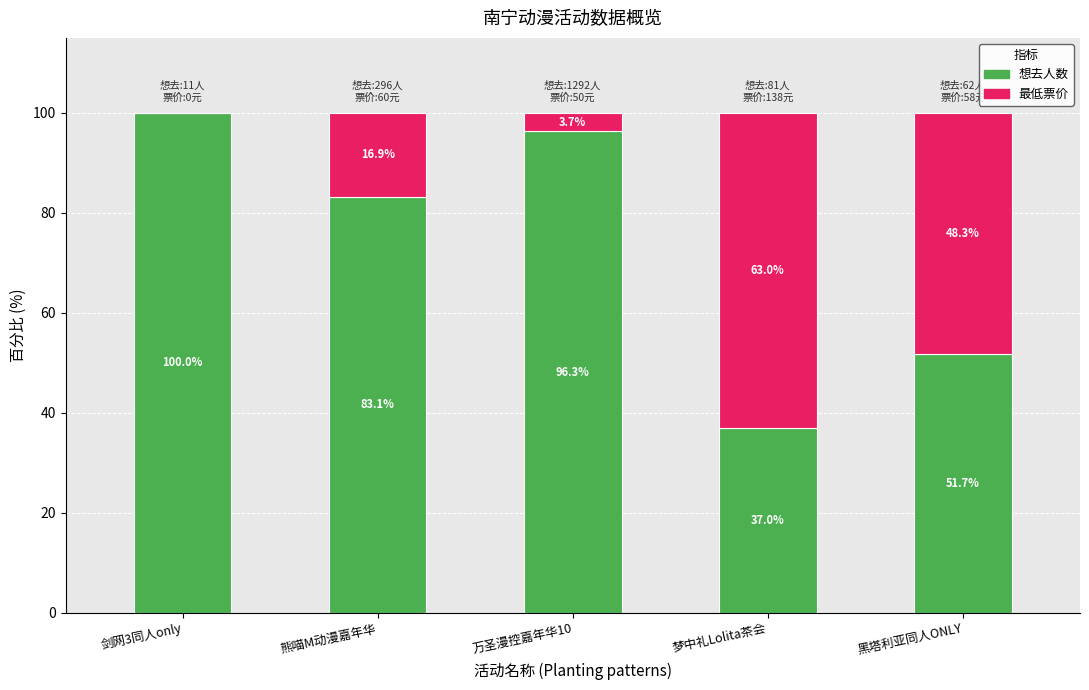

True or false: 想去人数 has a value of 83.1 at 熊喵M动漫嘉年华.

True